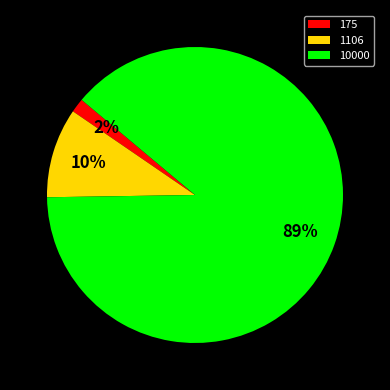

How many slices are in this pie chart?

3